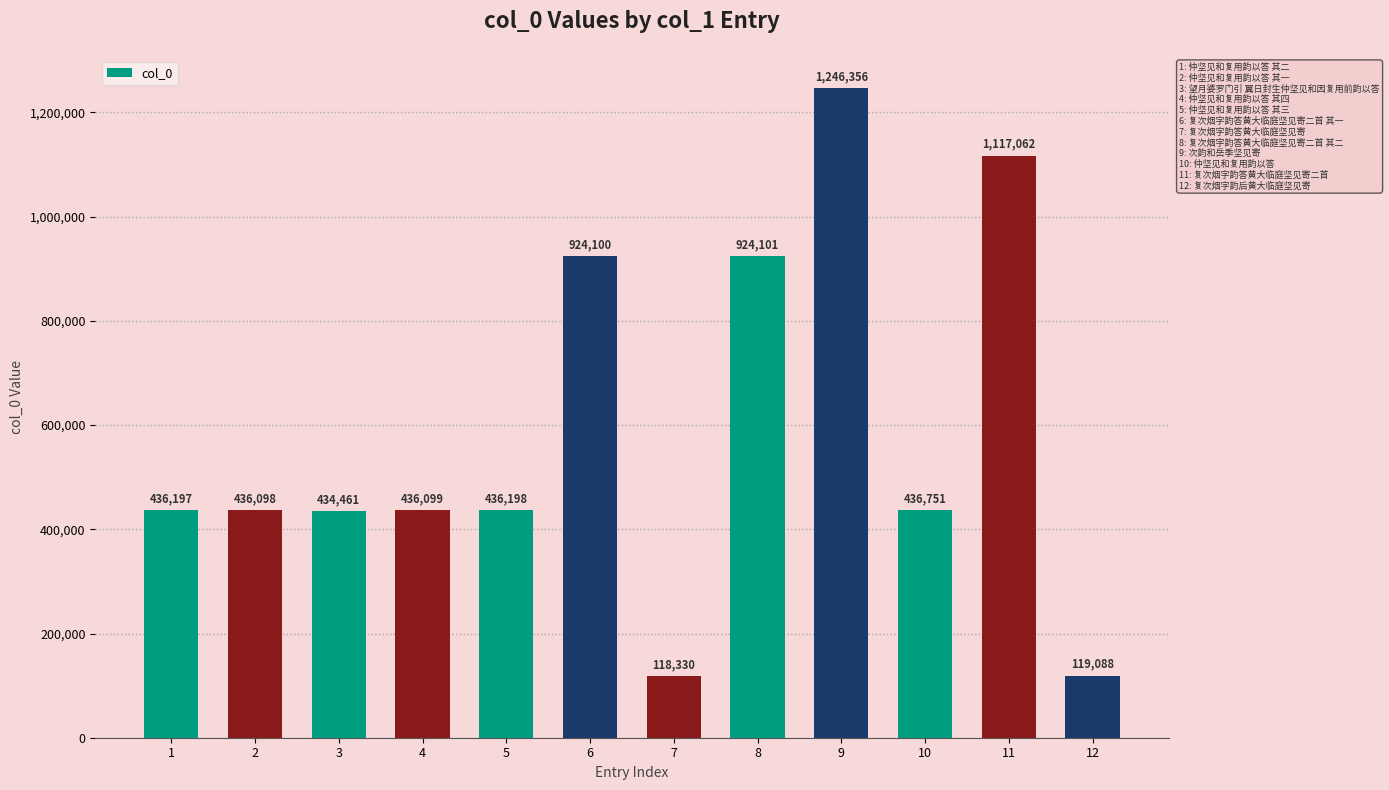

What is the smallest value displayed?

118330